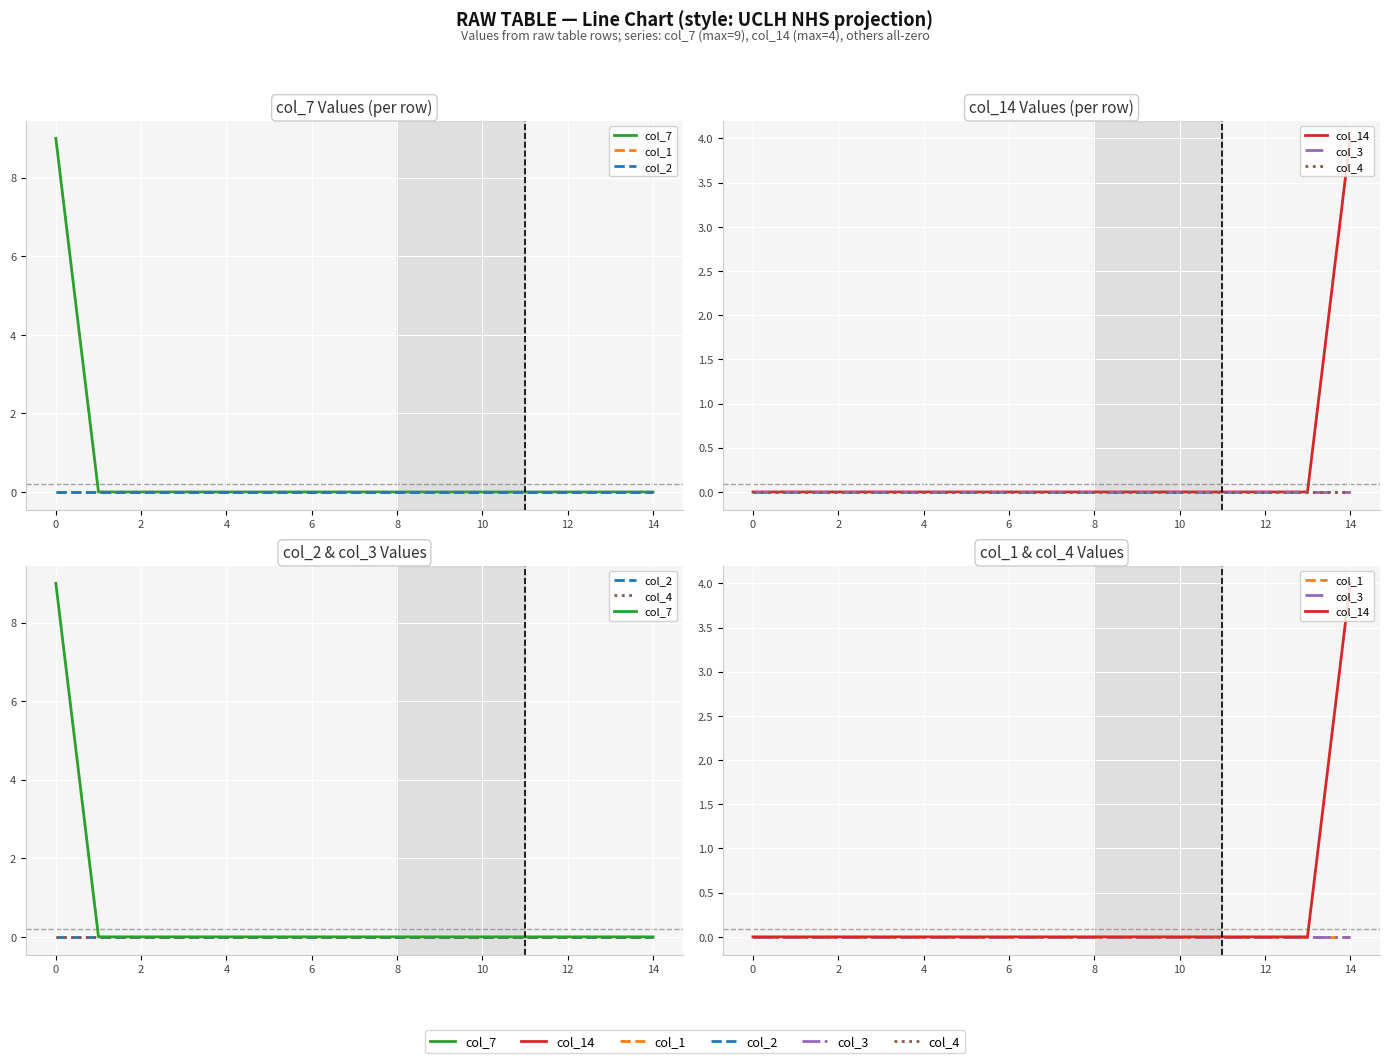

Between 9 and 13, which series saw the biggest shift?

col_7